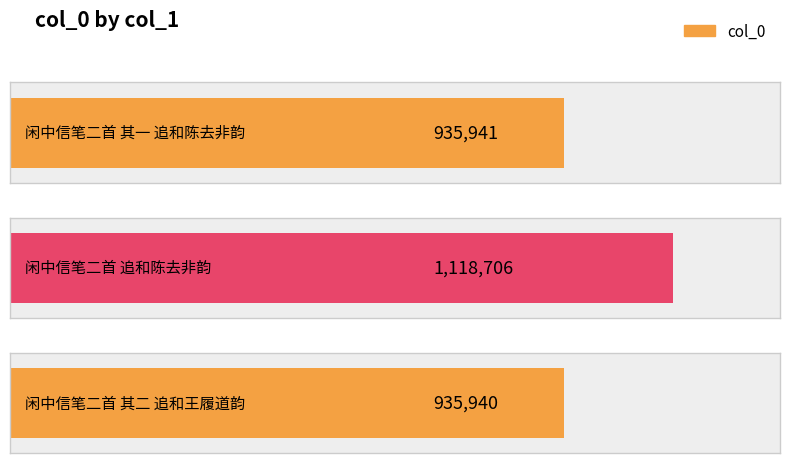

Which label corresponds to the smallest value in the chart?

闲中信笔二首 其二 追和王履道韵